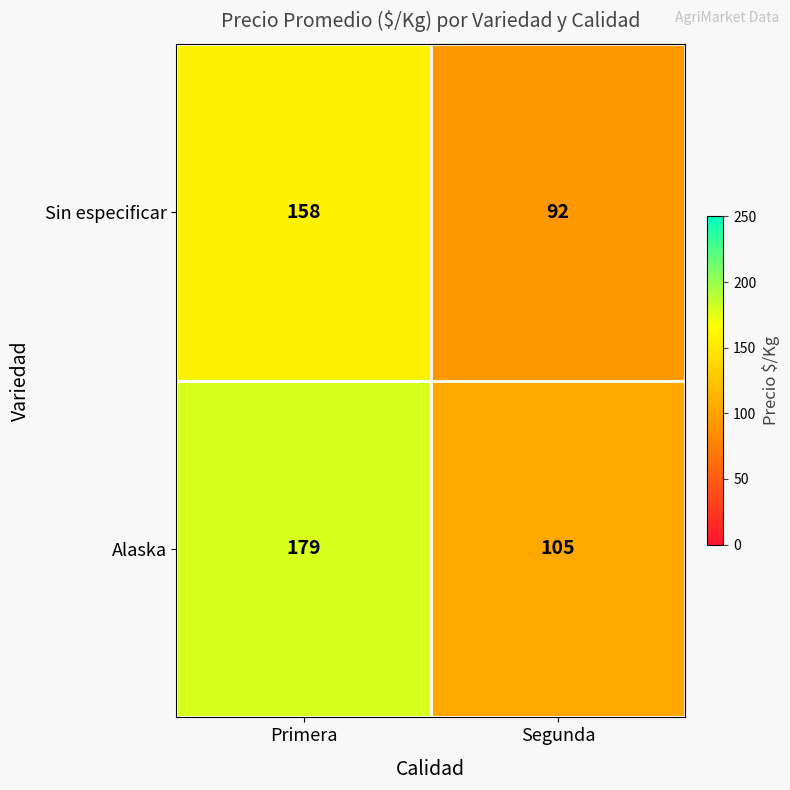

Which category has the lowest value across all series?

Segunda